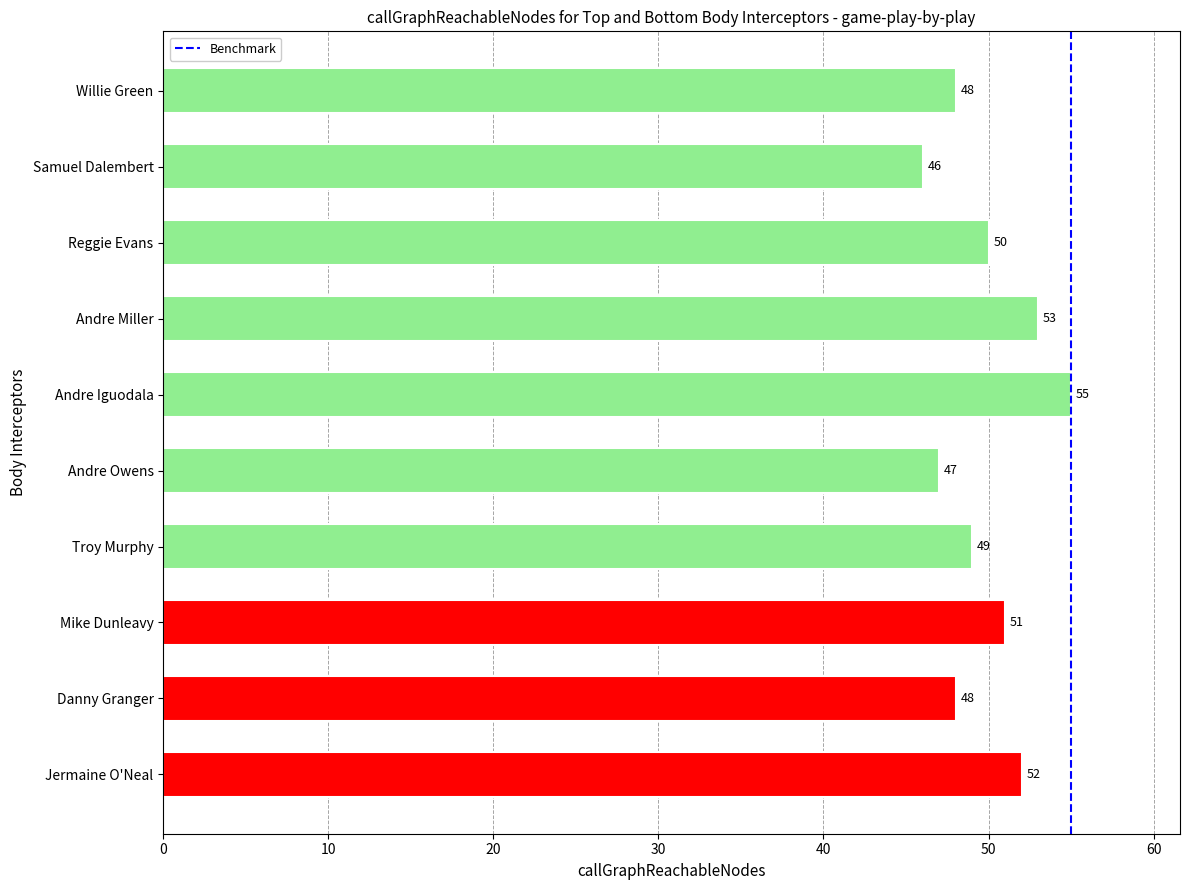

How many data points are less than 50?

5